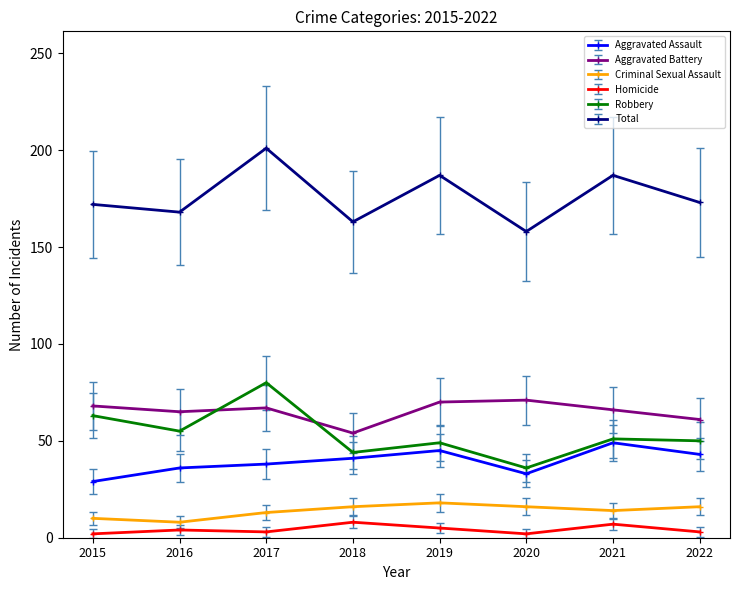

True or false: Total and Criminal Sexual Assault intersect in this chart.

False